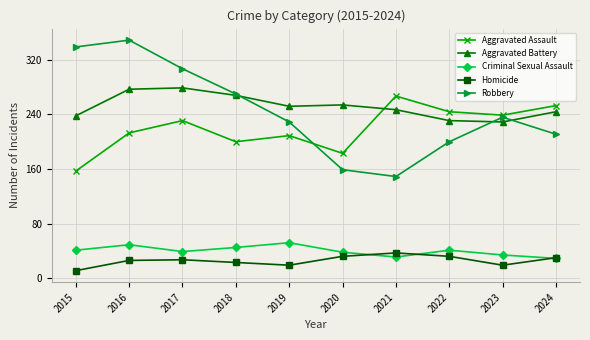

Where is the first local maximum for Aggravated Assault?

2017